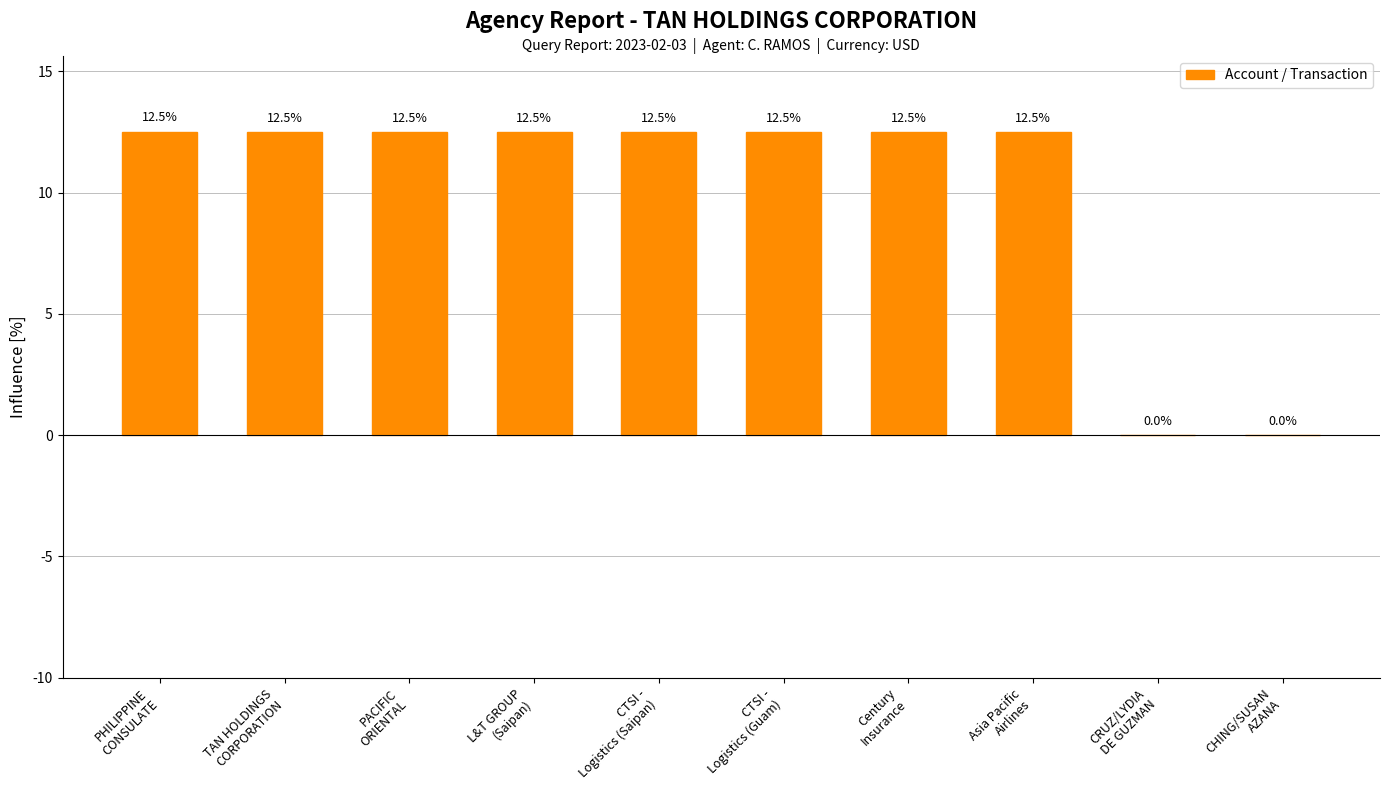

What is the sum of all values?

100.0